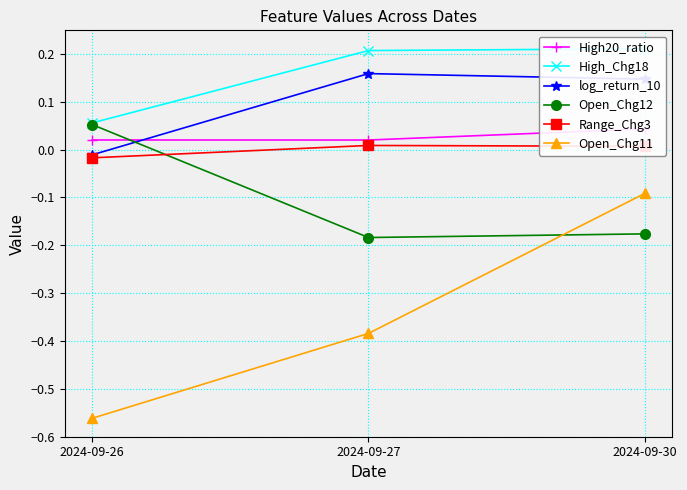

Between 2024-09-26 and 2024-09-27, which is larger?

2024-09-26